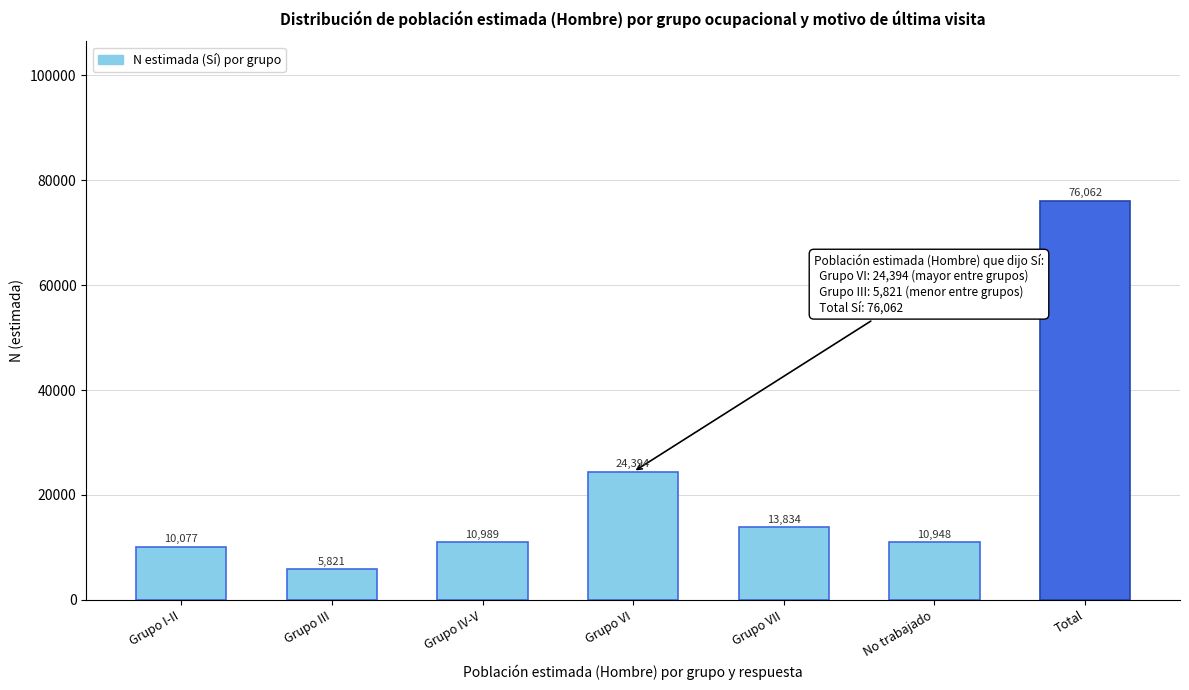

Reading left to right, what are all the values shown in this chart?

Grupo I-II=10077	Grupo III=5821	Grupo IV-V=10989	Grupo VI=24394	Grupo VII=13834	No trabajado=10948	Total=76062